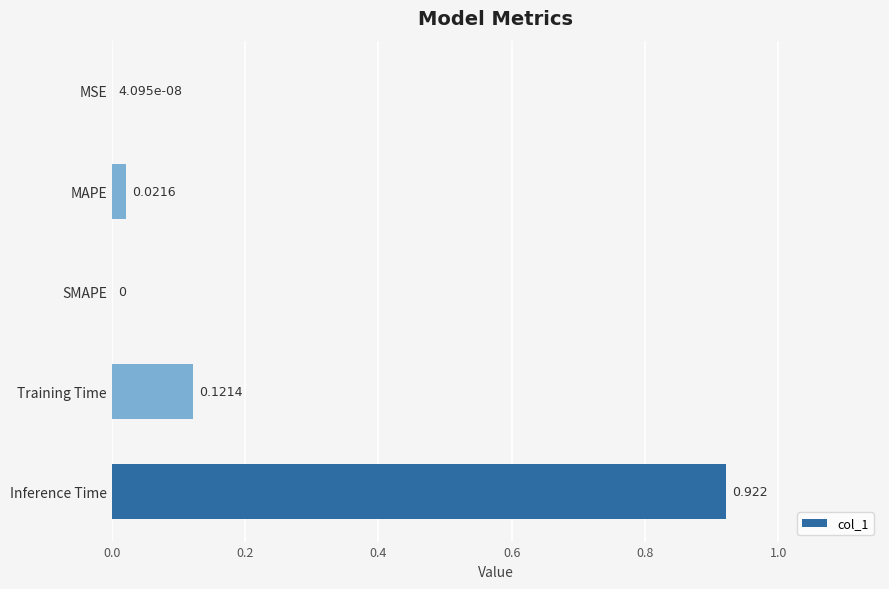

Which label corresponds to the largest value in the chart?

Inference Time